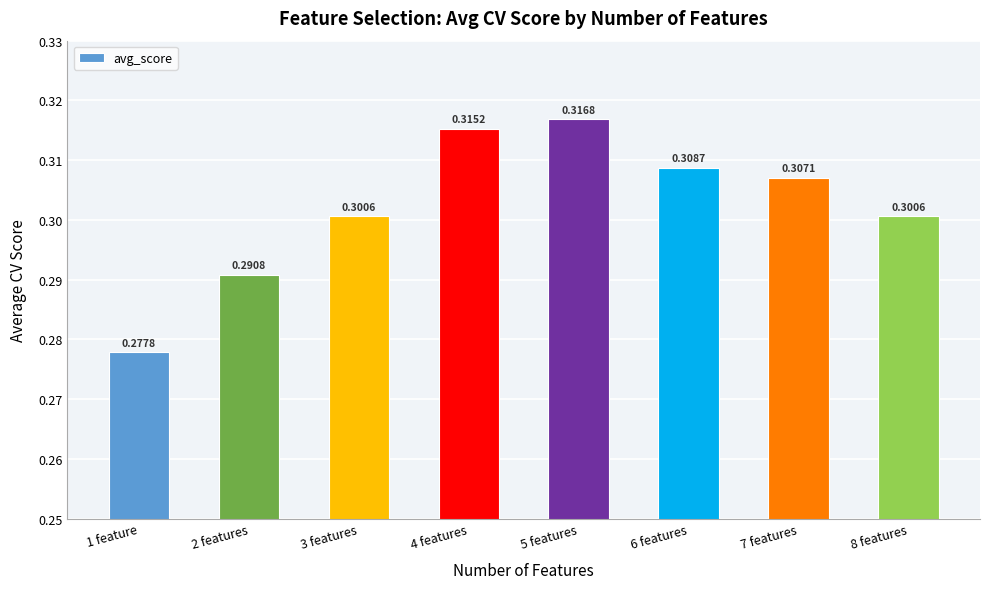

What is the sum of the values at 5 features and 6 features?

0.6